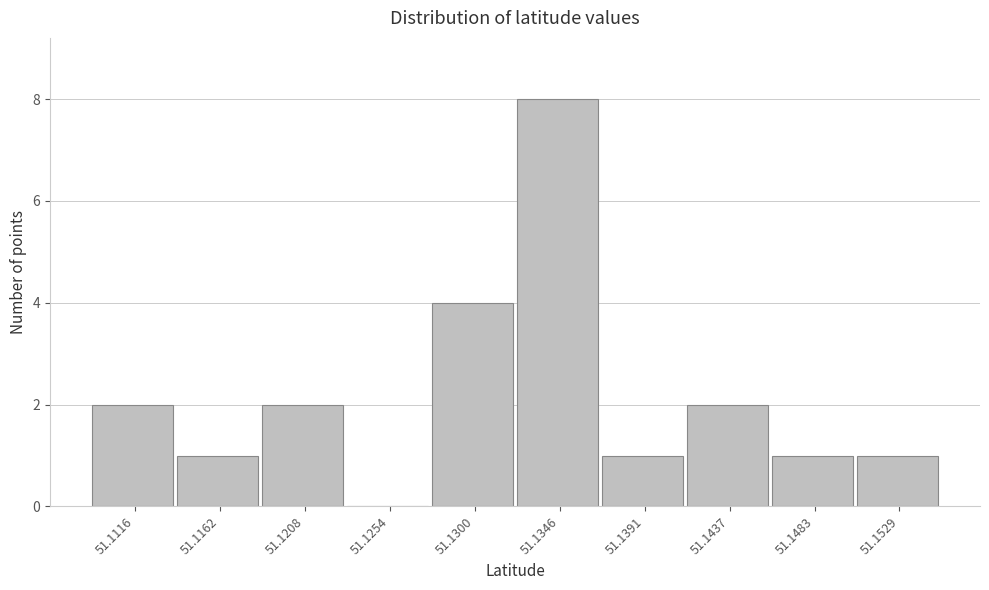

Reading left to right, list all the values displayed in this chart.

51.1116=2	51.1162=1	51.1208=2	51.1254=0	51.1300=4	51.1346=8	51.1391=1	51.1437=2	51.1483=1	51.1529=1